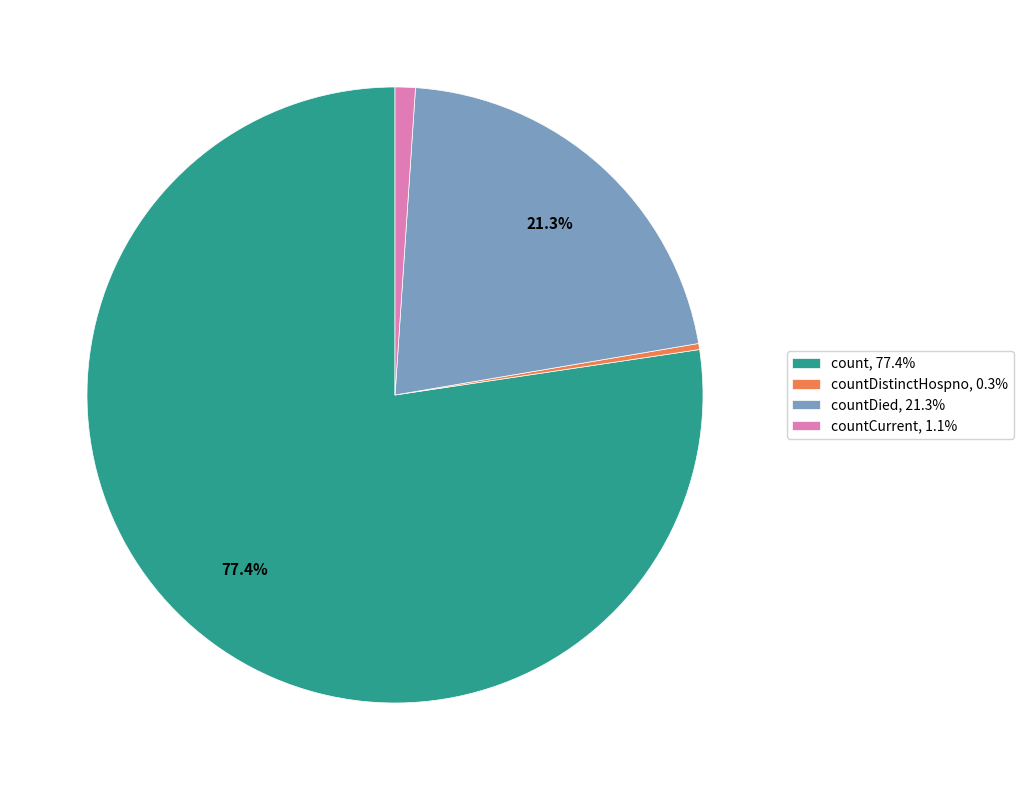

How many segments does this pie chart have?

4